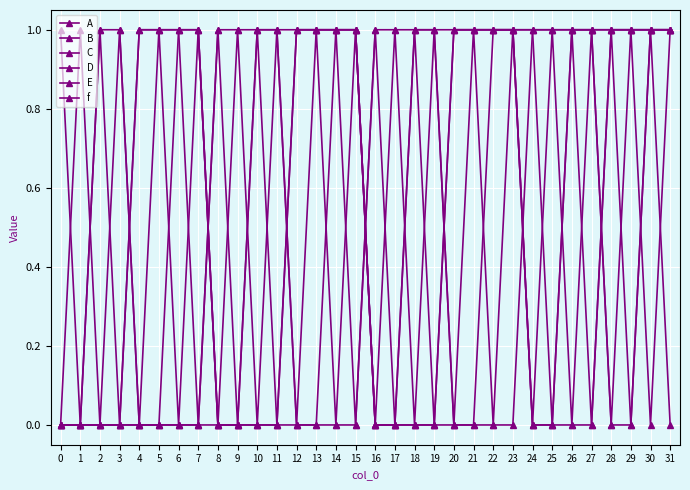

What is the spread (max minus min) of values at 1?

1